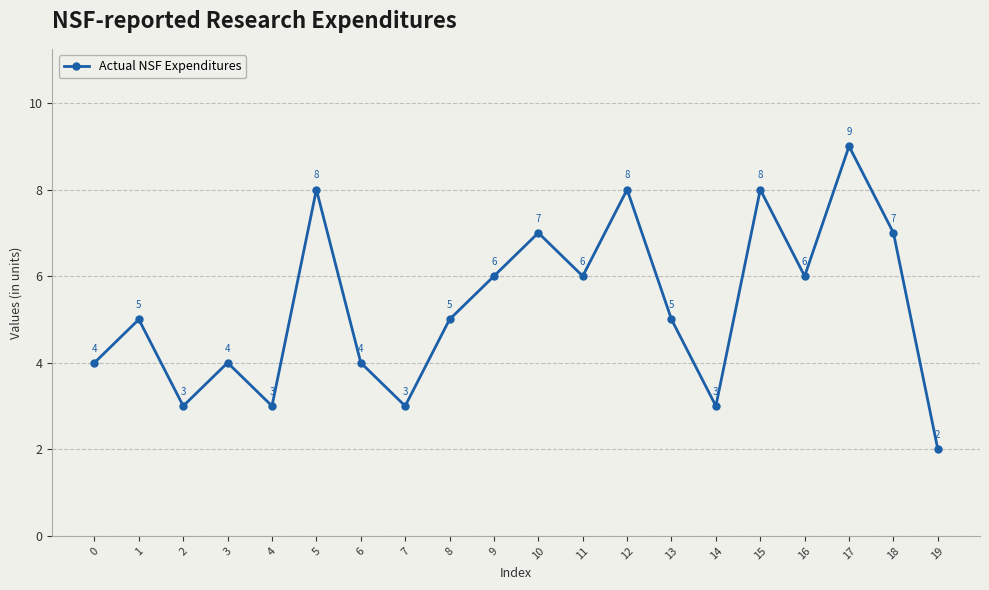

What is the ratio of the value at 5 to the value at 6?

2.0